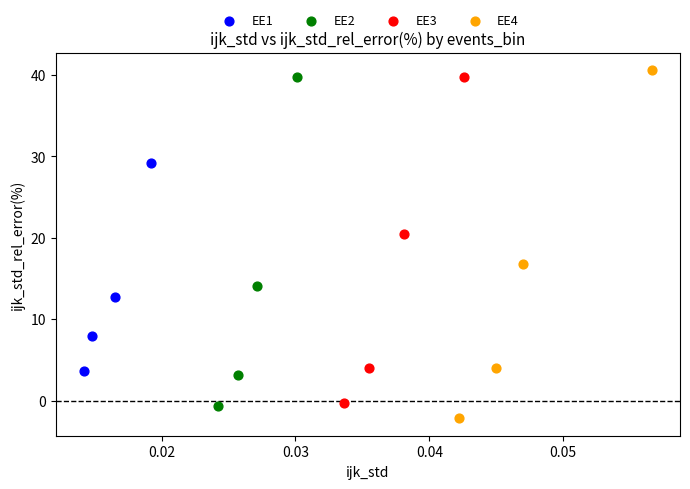

Which series contains the lowest Y value?

EE4